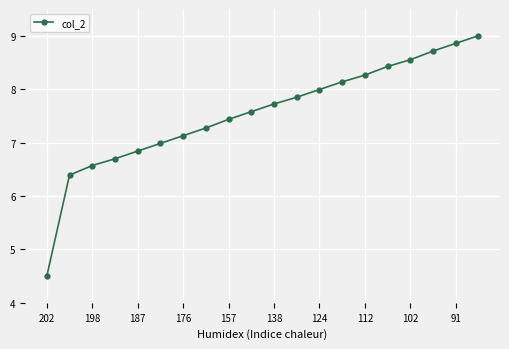

True or false: there are more than 1 points higher than both neighbors.

False